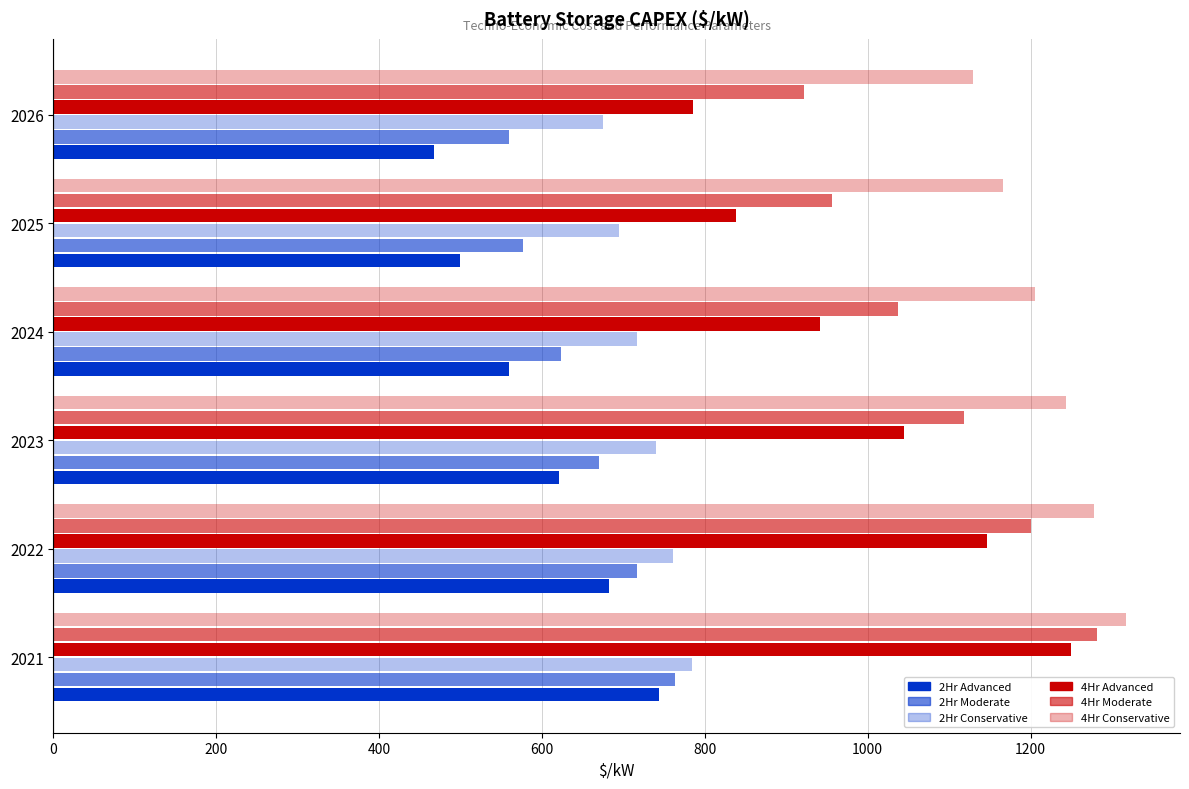

How many data points does each series have?

6